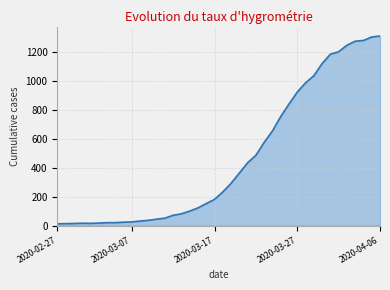

What is the difference between the maximum and minimum values?

1299